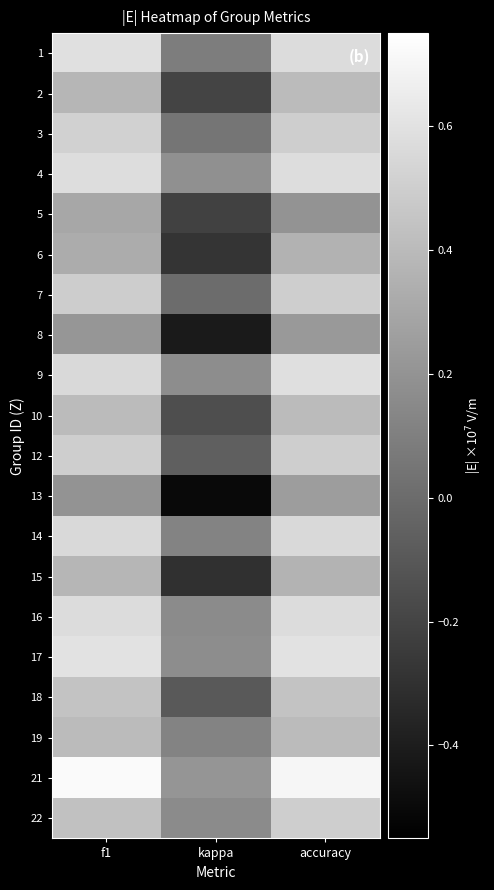

Reading right to left, list all the values displayed in this chart.

1: accuracy=0.6	kappa=0.1	f1=0.6
2: accuracy=0.4	kappa=-0.2	f1=0.4
3: accuracy=0.5	kappa=0.0	f1=0.5
4: accuracy=0.6	kappa=0.2	f1=0.6
5: accuracy=0.2	kappa=-0.2	f1=0.3
6: accuracy=0.4	kappa=-0.3	f1=0.3
7: accuracy=0.5	kappa=0.0	f1=0.5
8: accuracy=0.2	kappa=-0.4	f1=0.2
9: accuracy=0.6	kappa=0.2	f1=0.6
10: accuracy=0.4	kappa=-0.2	f1=0.4
12: accuracy=0.5	kappa=-0.1	f1=0.5
13: accuracy=0.2	kappa=-0.5	f1=0.2
14: accuracy=0.6	kappa=0.1	f1=0.6
15: accuracy=0.4	kappa=-0.3	f1=0.4
16: accuracy=0.6	kappa=0.2	f1=0.6
17: accuracy=0.6	kappa=0.2	f1=0.6
18: accuracy=0.4	kappa=-0.1	f1=0.4
19: accuracy=0.4	kappa=0.1	f1=0.4
21: accuracy=0.7	kappa=0.2	f1=0.7
22: accuracy=0.5	kappa=0.2	f1=0.4